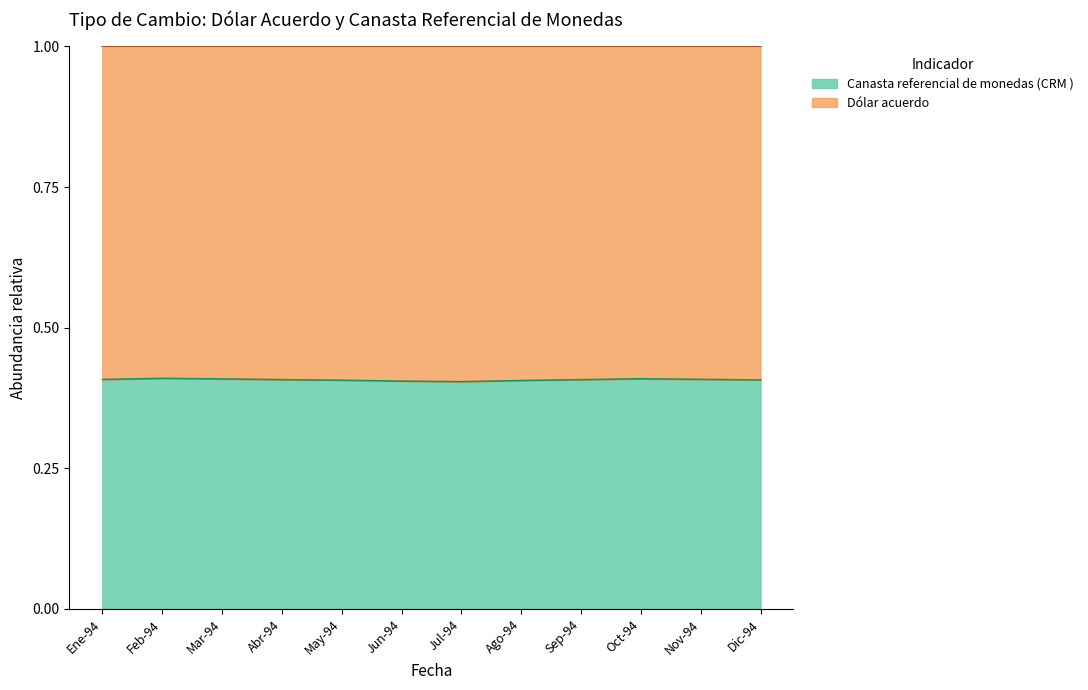

What is the average value?

0.4